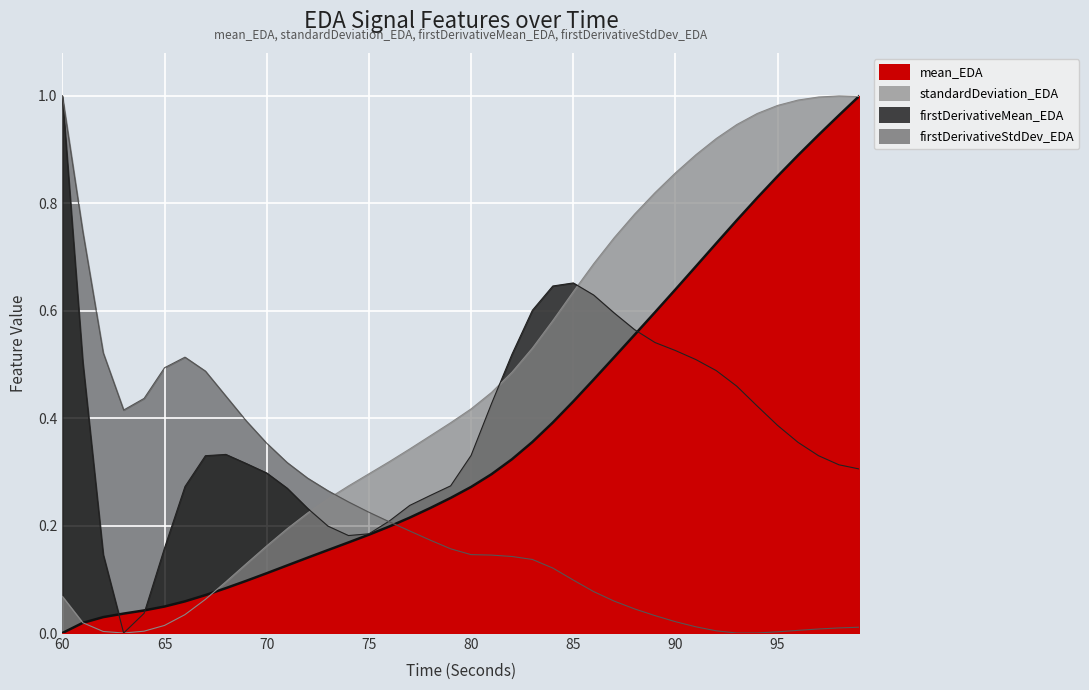

Between 74 and 94, which series saw the biggest shift?

standardDeviation_EDA